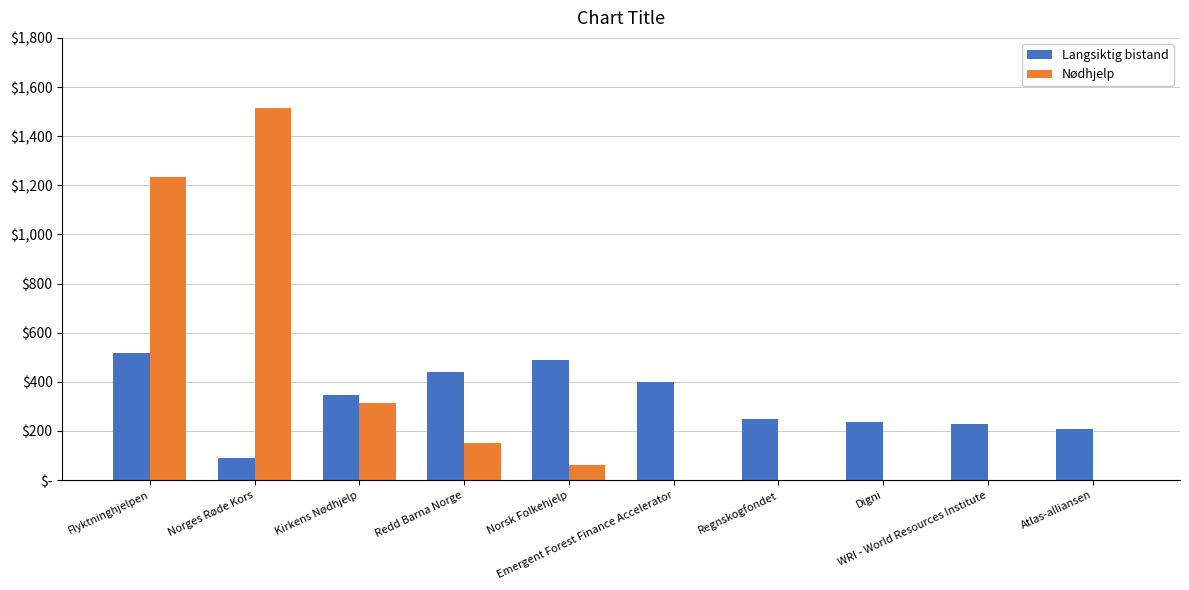

What position from the right is Norges Røde Kors?

9